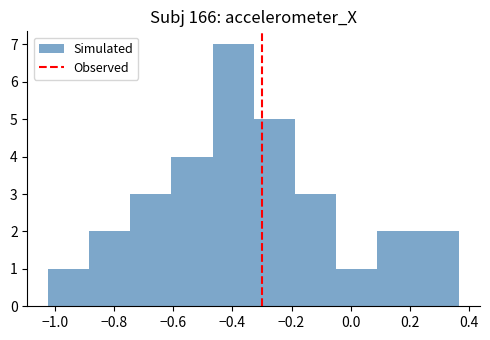

Reading left to right, transcribe this chart: for each bar, give the range it covers on the x-axis and its height. Neither the bar edges nor the heights are printed on the chart, so give them approximately, as read against the axes.

-1.02 to -0.88: 1
-0.88 to -0.74: 2
-0.74 to -0.60: 3
-0.60 to -0.46: 4
-0.46 to -0.32: 7
-0.32 to -0.18: 5
-0.18 to -0.04: 3
-0.04 to 0.10: 1
0.10 to 0.22: 2
0.22 to 0.36: 2